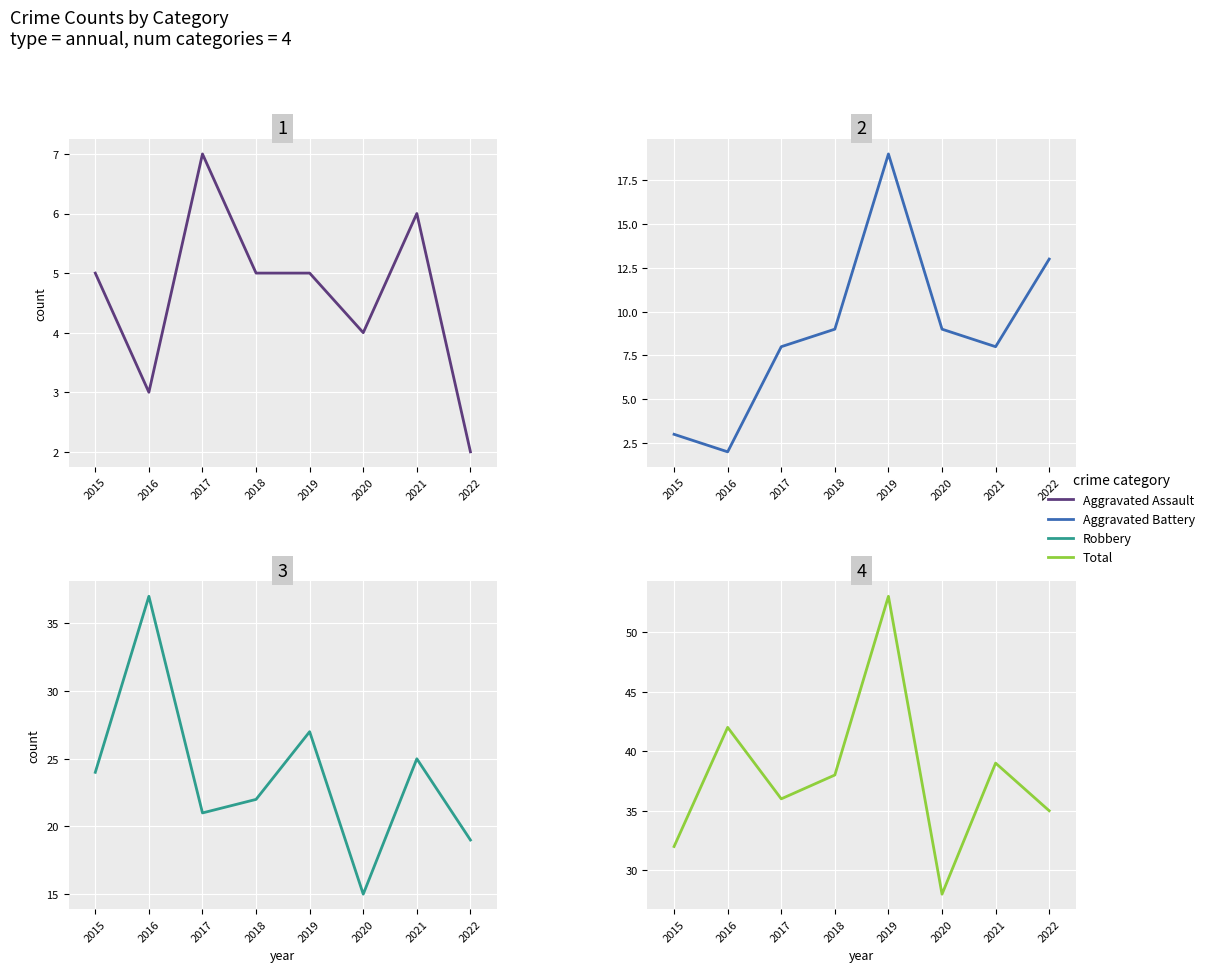

Count the number of data series in this chart.

4